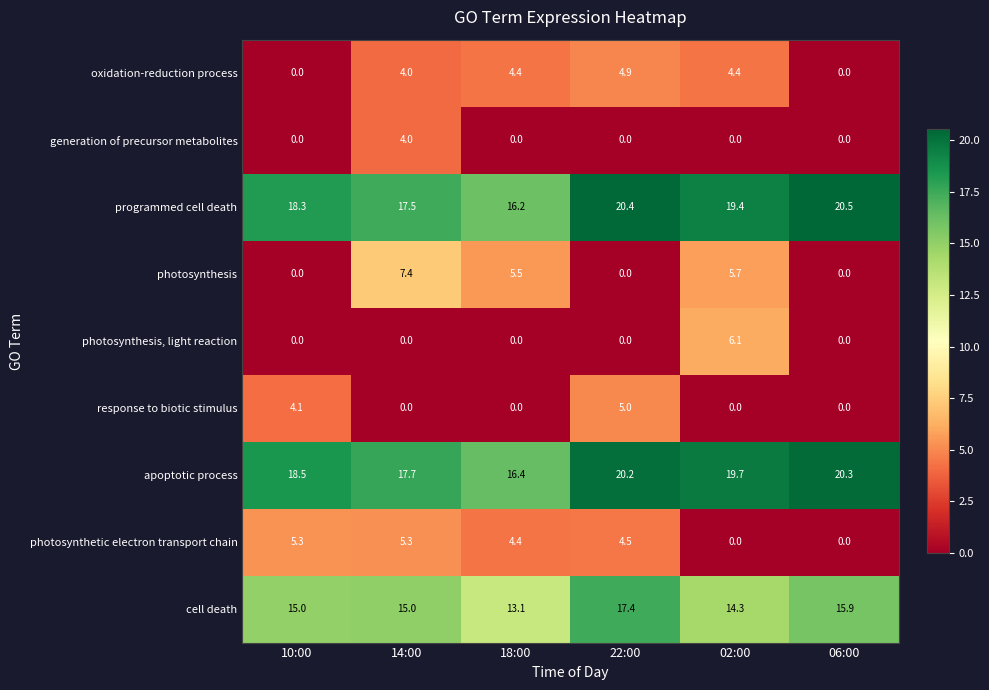

At how many categories does at least one series exceed 3?

6